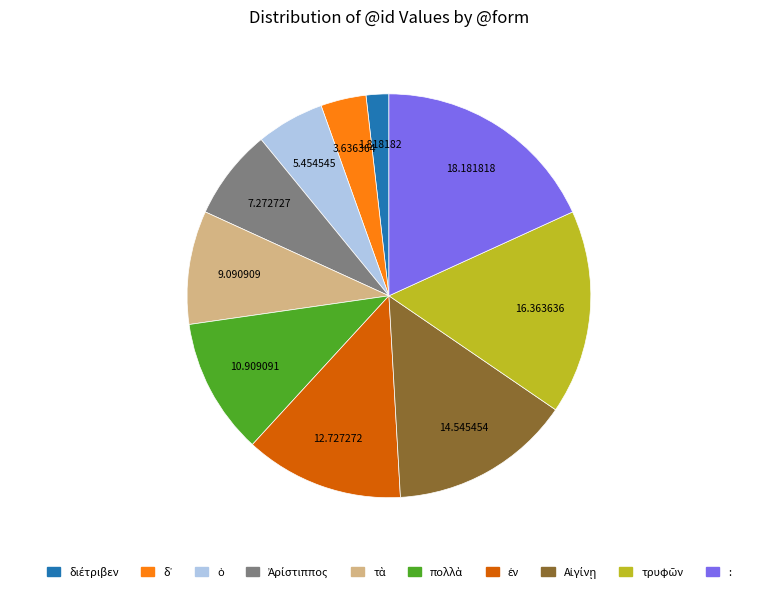

Is there any slice that represents more than half of the pie?

No